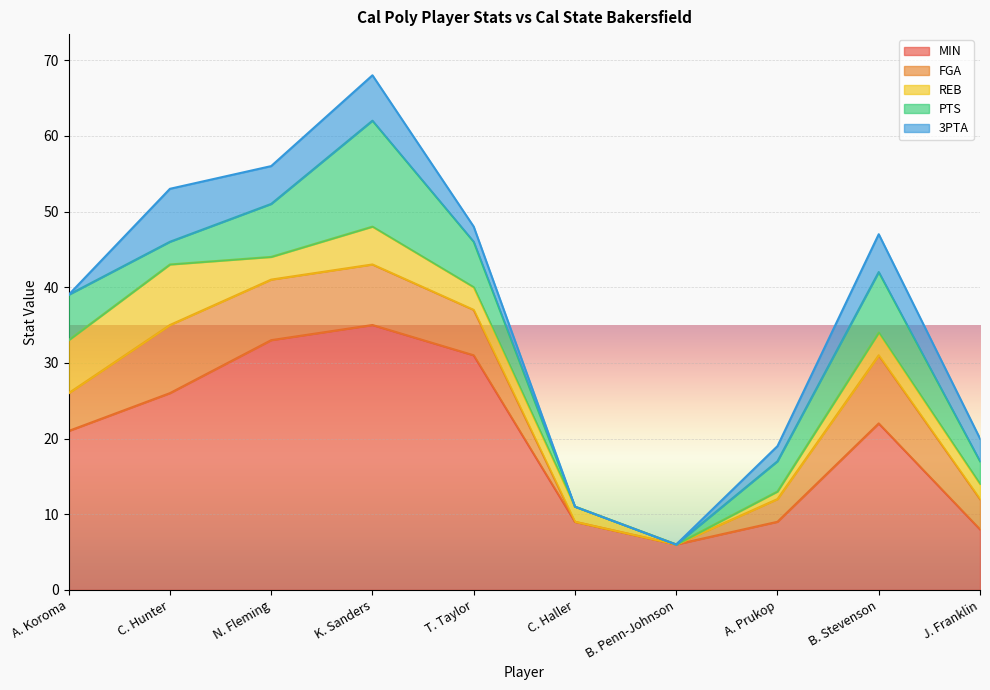

The 3PTA series shows 7 at C. Hunter. True or false?

True